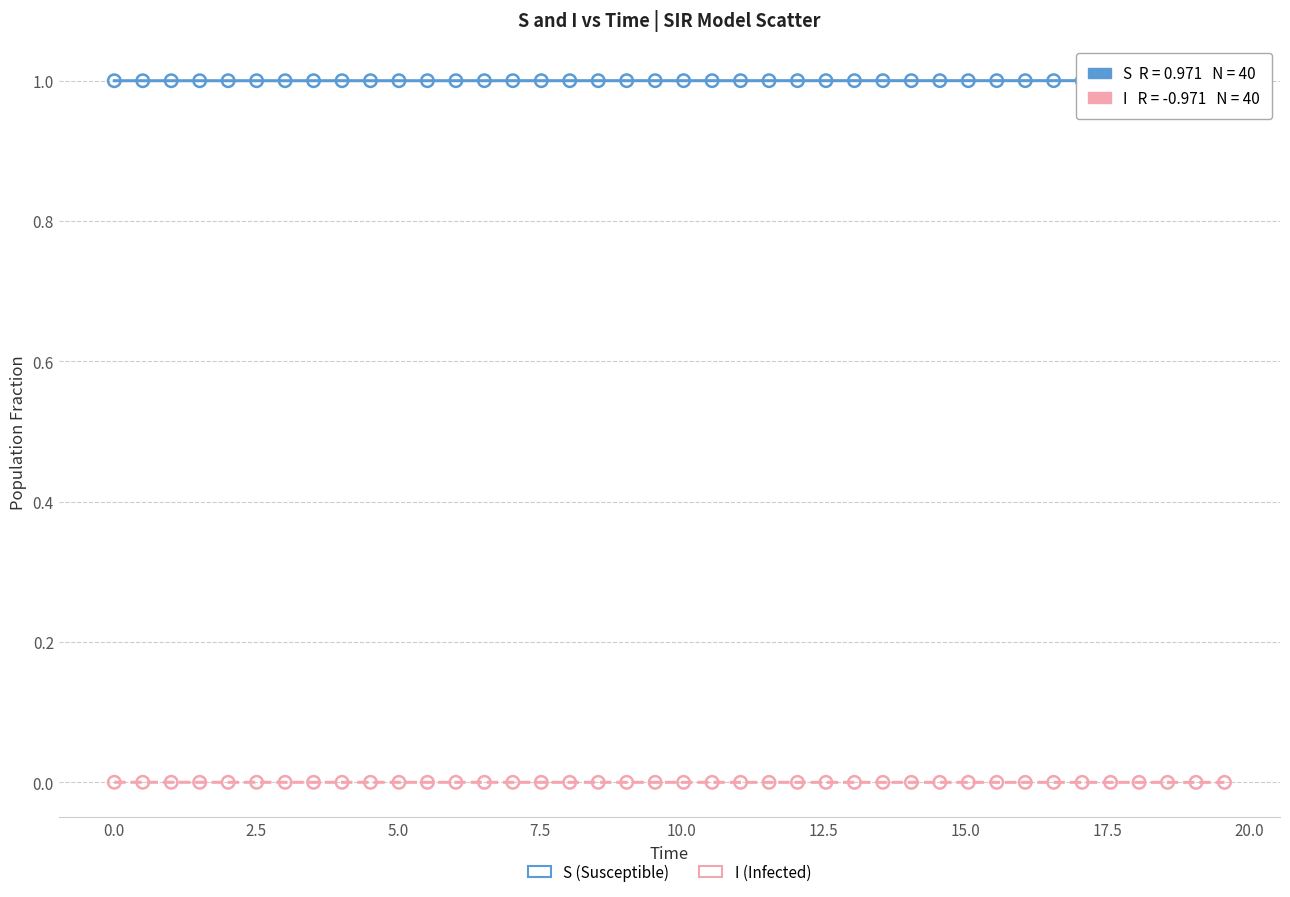

Across all data points, what is the range of X values (max minus min)?

19.6